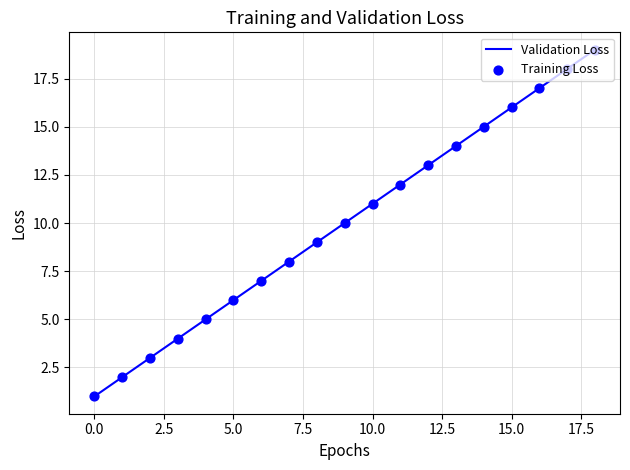

What is the difference between the maximum and minimum values?

18